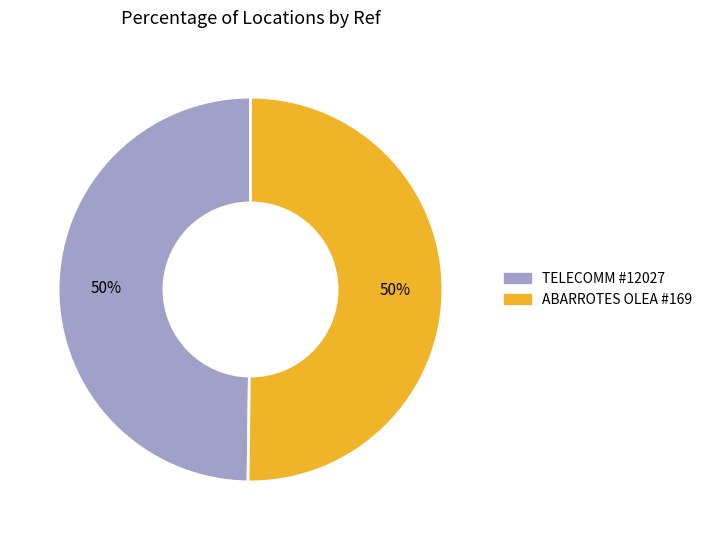

To the nearest percent, what is the average slice percentage?

50%